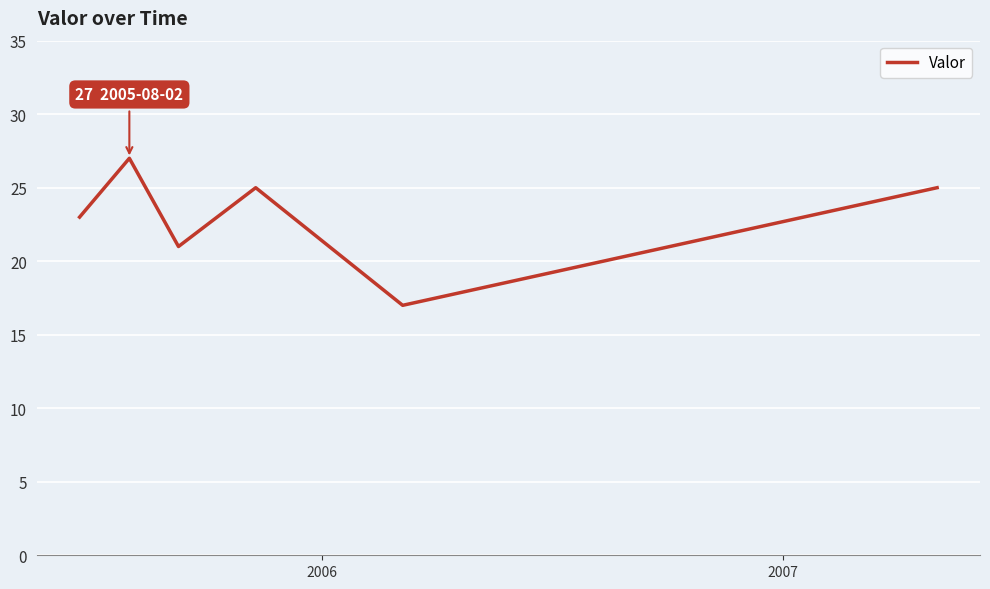

How many lines are shown in the chart?

1